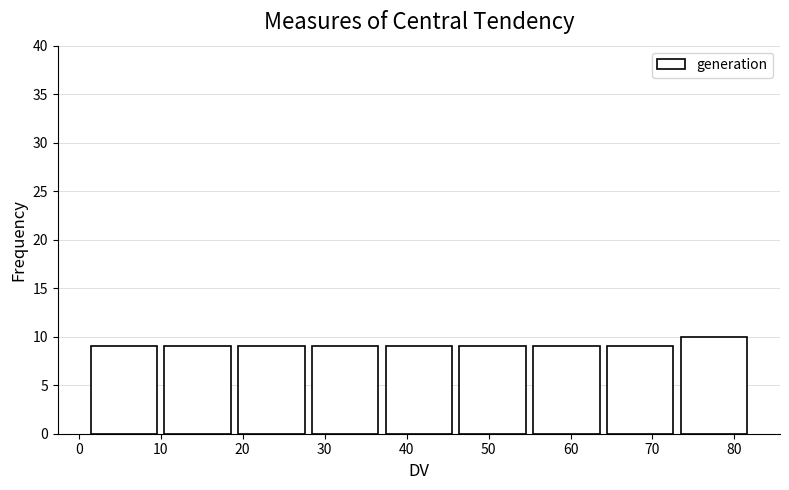

Reading left to right, transcribe this chart: for each bar, give the range it covers on the x-axis and its height. The values are not printed on the chart, so give them approximately, as read against the axis.

1 to 10: 9
10 to 19: 9
19 to 28: 9
28 to 37: 9
37 to 46: 9
46 to 55: 9
55 to 64: 9
64 to 73: 9
73 to 82: 10